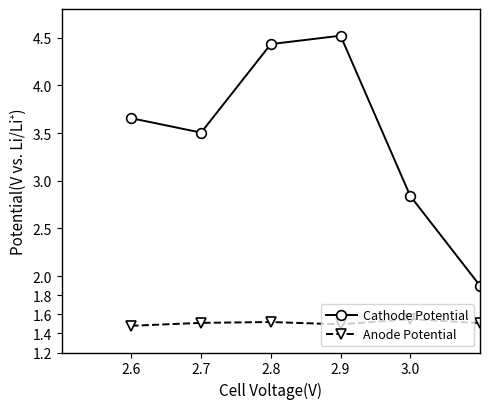

In Cathode Potential, how many points are higher than both neighbors (excluding endpoints)?

1